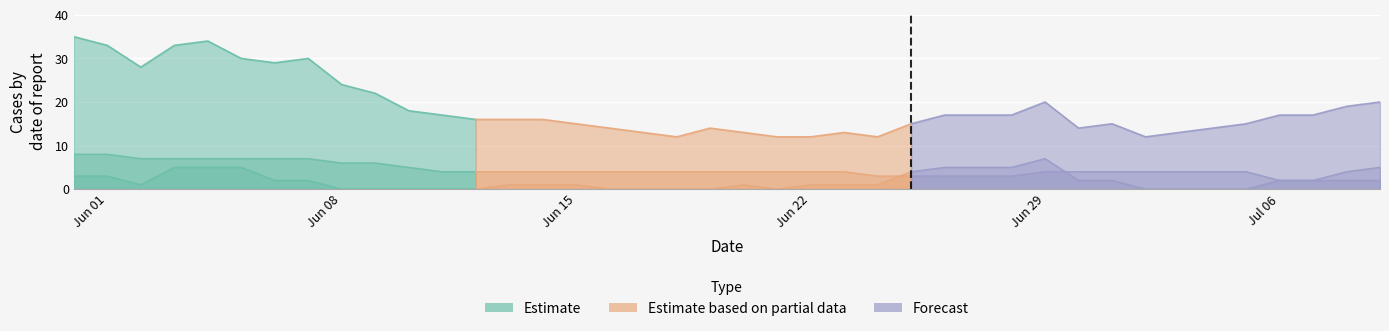

What is the total value across all series at 2020-06-10?

23